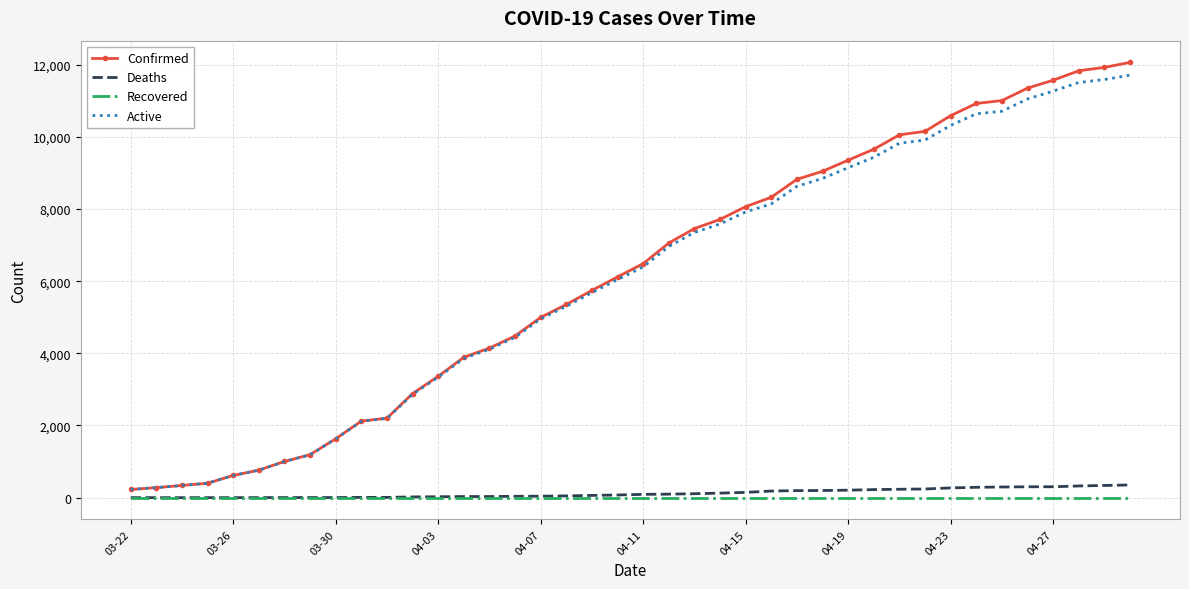

List the series in order of their peak value, lowest first.

Recovered, Deaths, Active, Confirmed